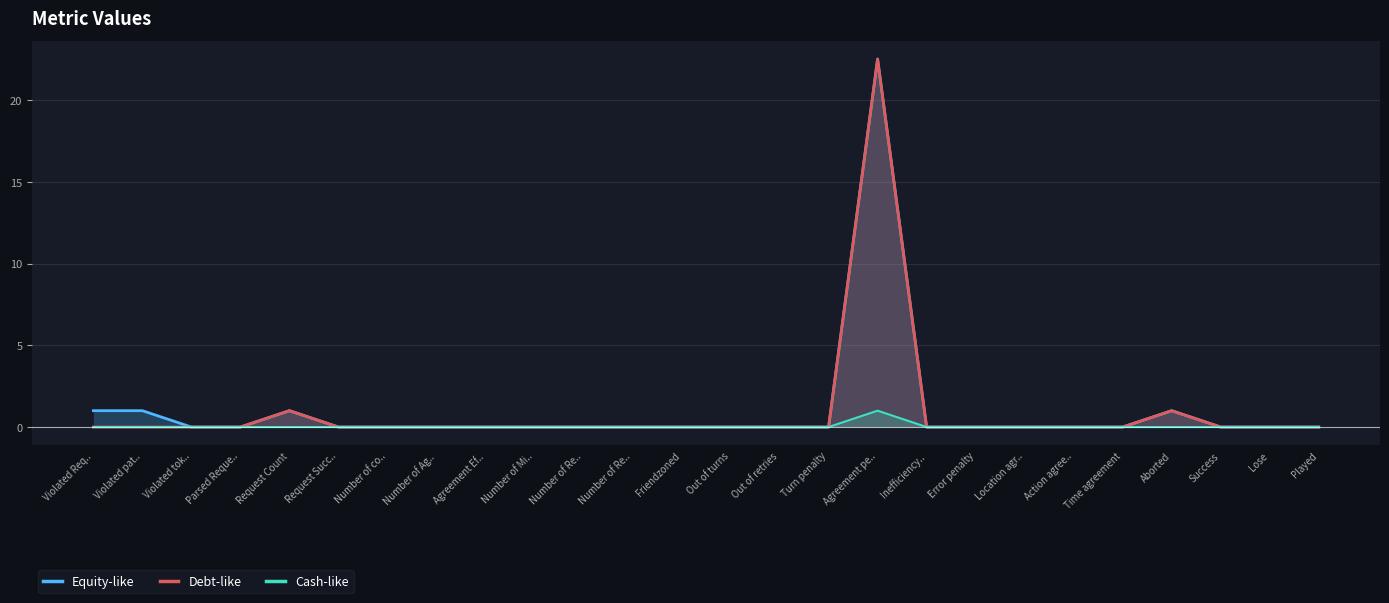

At which label is Cash-like closest to 0?

Violated Req..